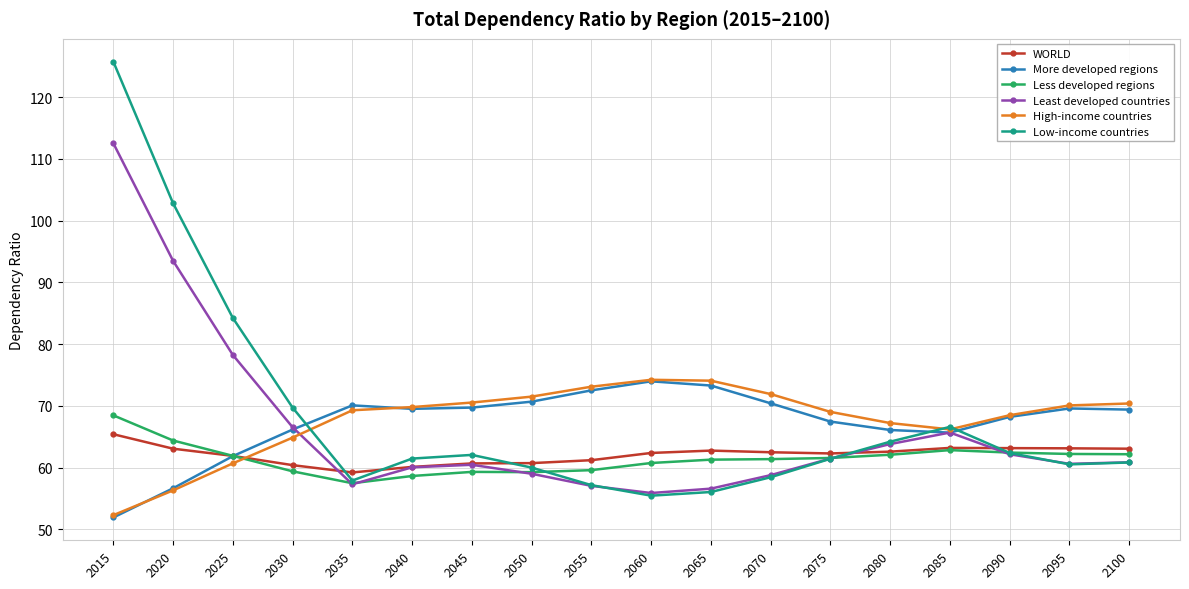

True or false: High-income countries has a value of 111.5 at 2055.

False